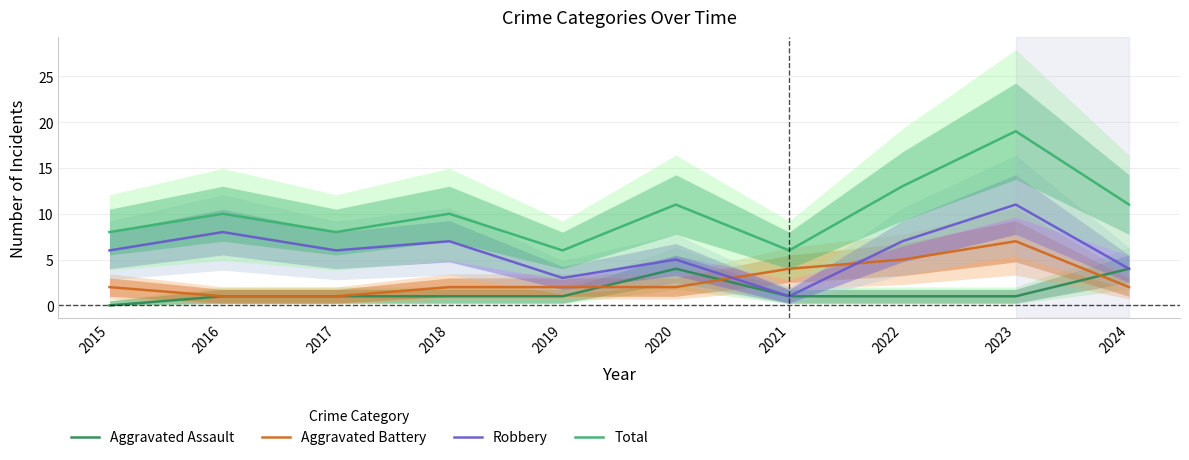

Is it true that Aggravated Assault equals 3 at 2015?

False